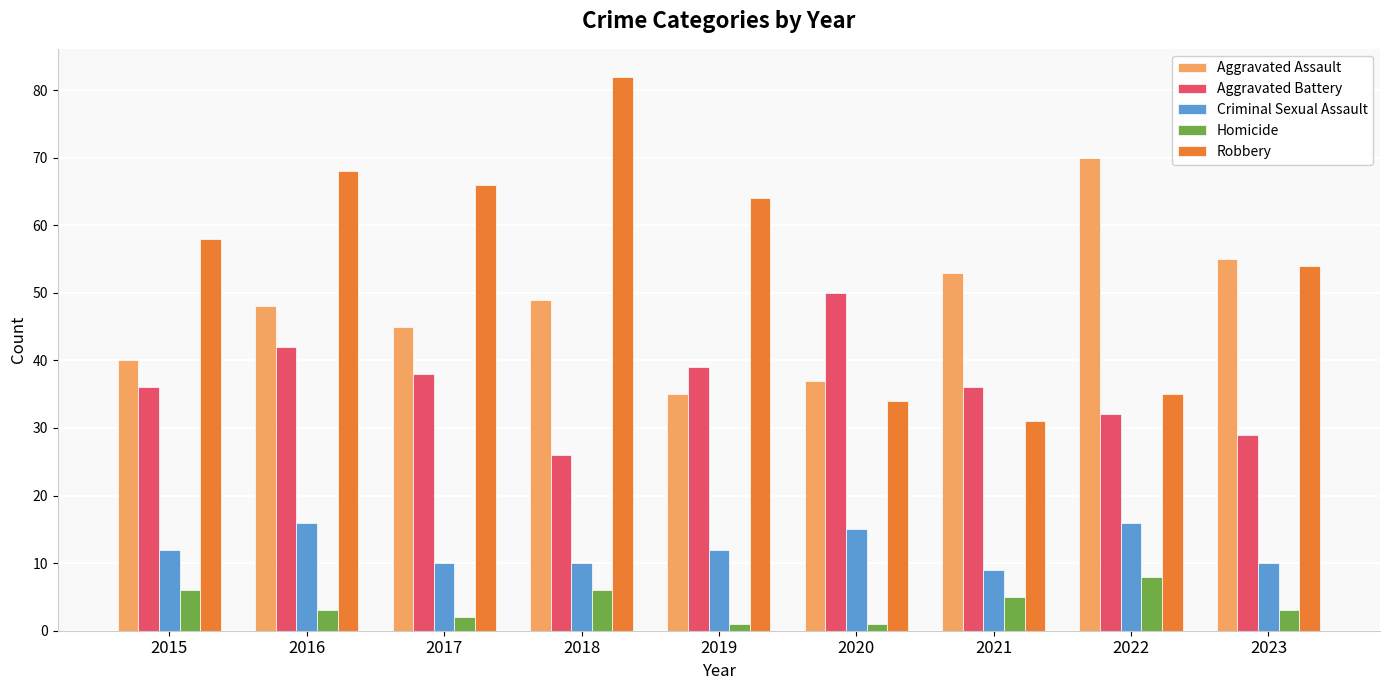

At which label is Aggravated Assault closest to 52?

2021